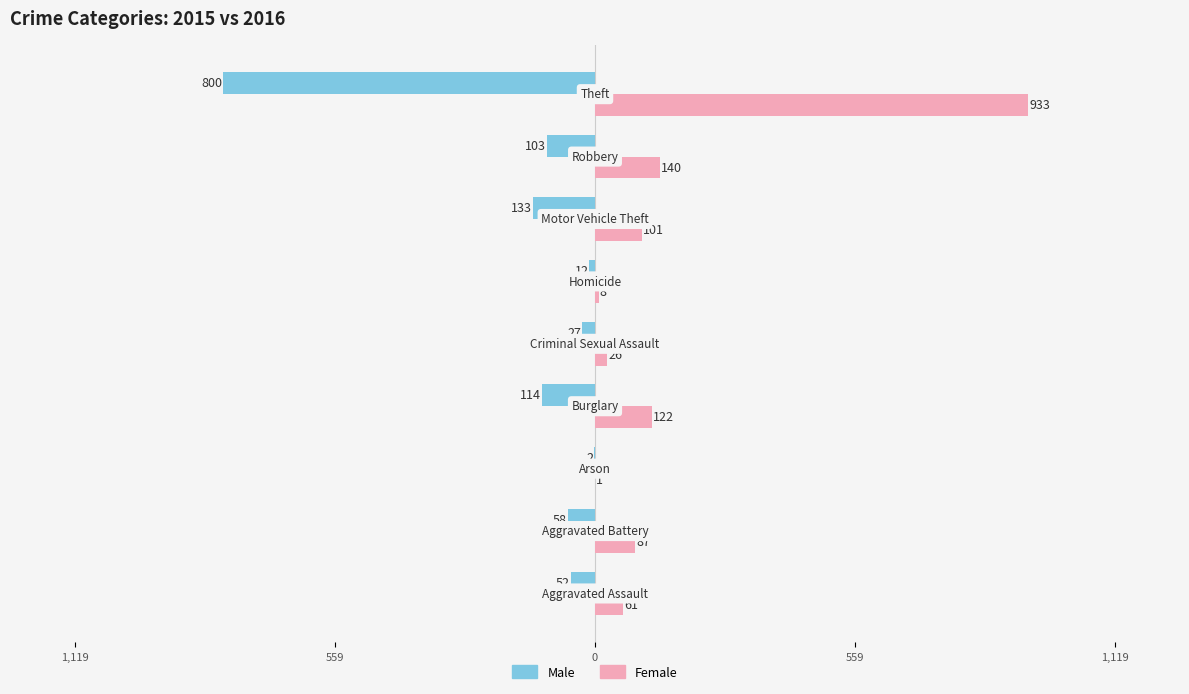

Which series has the largest total across all categories?

Female